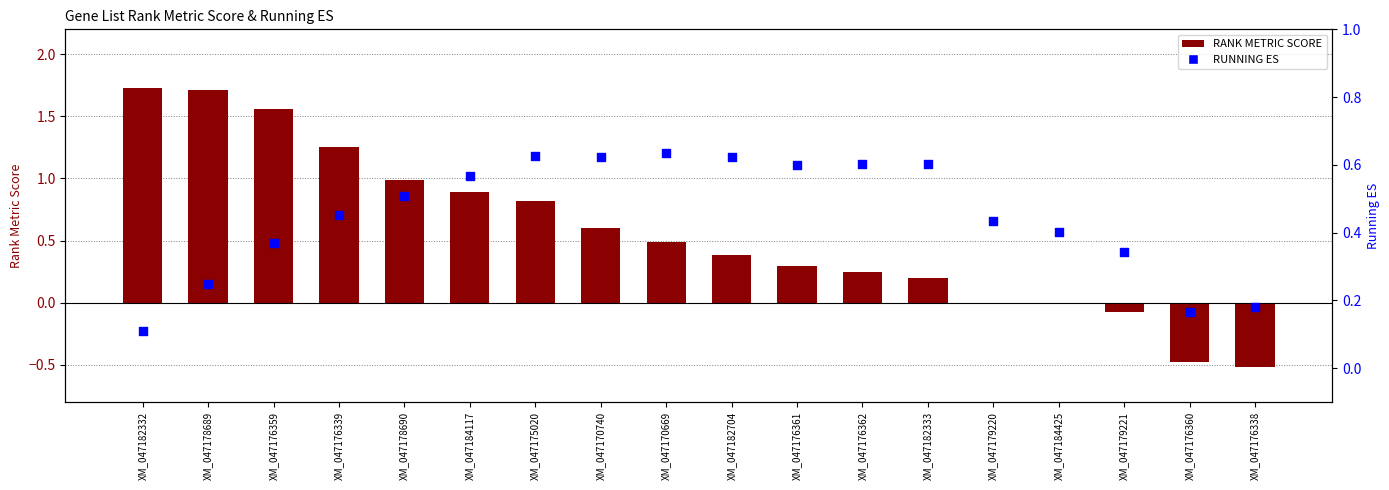

Which series has the largest total across all categories?

RANK METRIC SCORE